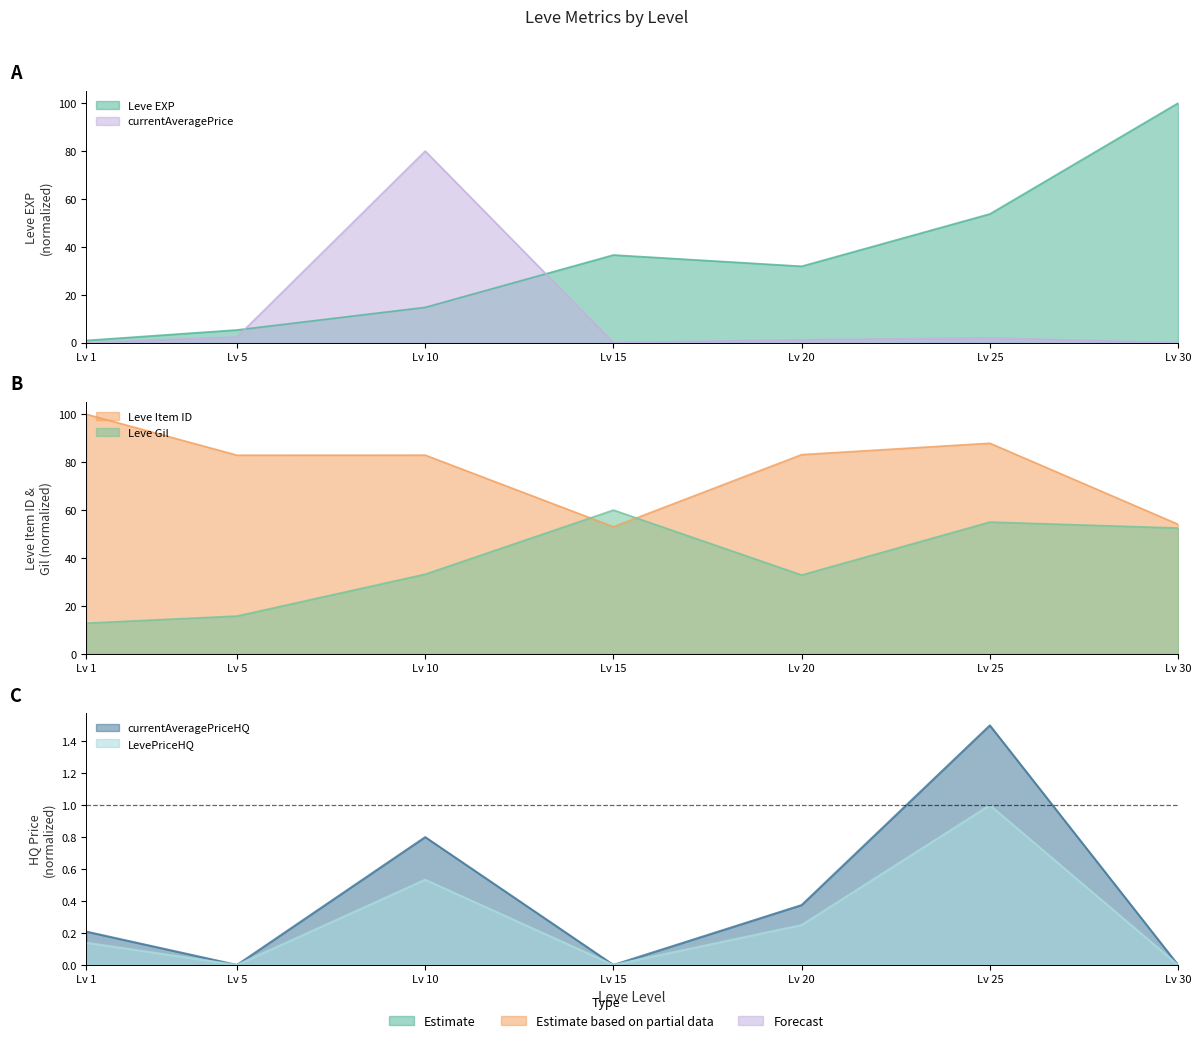

What is the highest value of the currentAveragePriceHQ series?

1.5